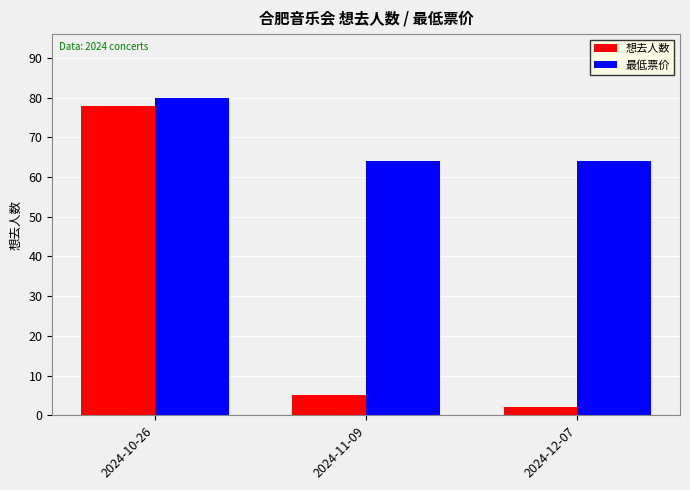

Which series has the widest spread of values?

想去人数